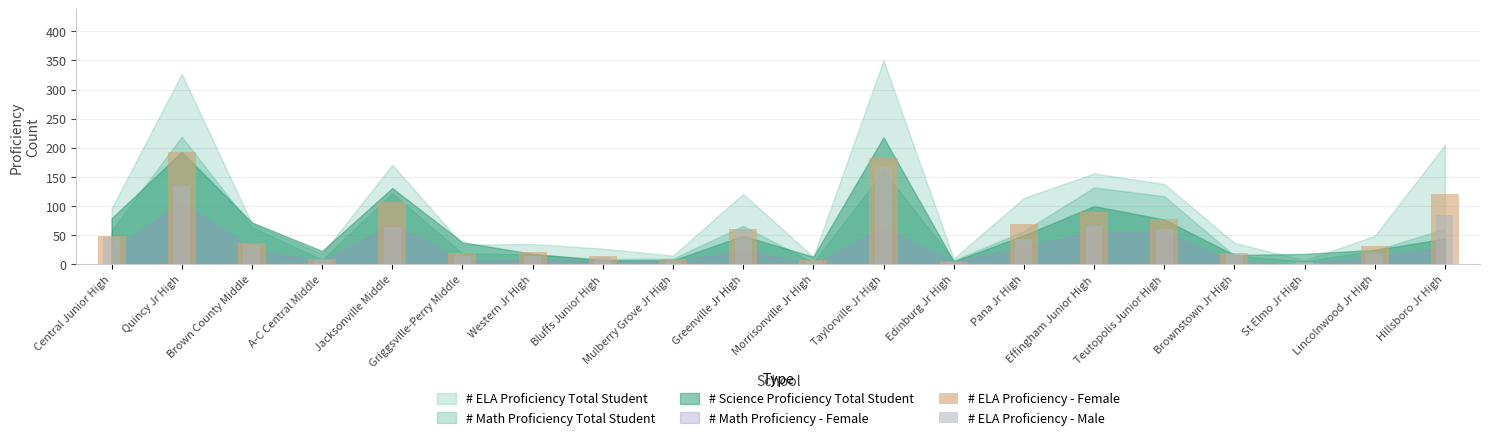

How many data points in # ELA Proficiency - Female are less than 36?

10